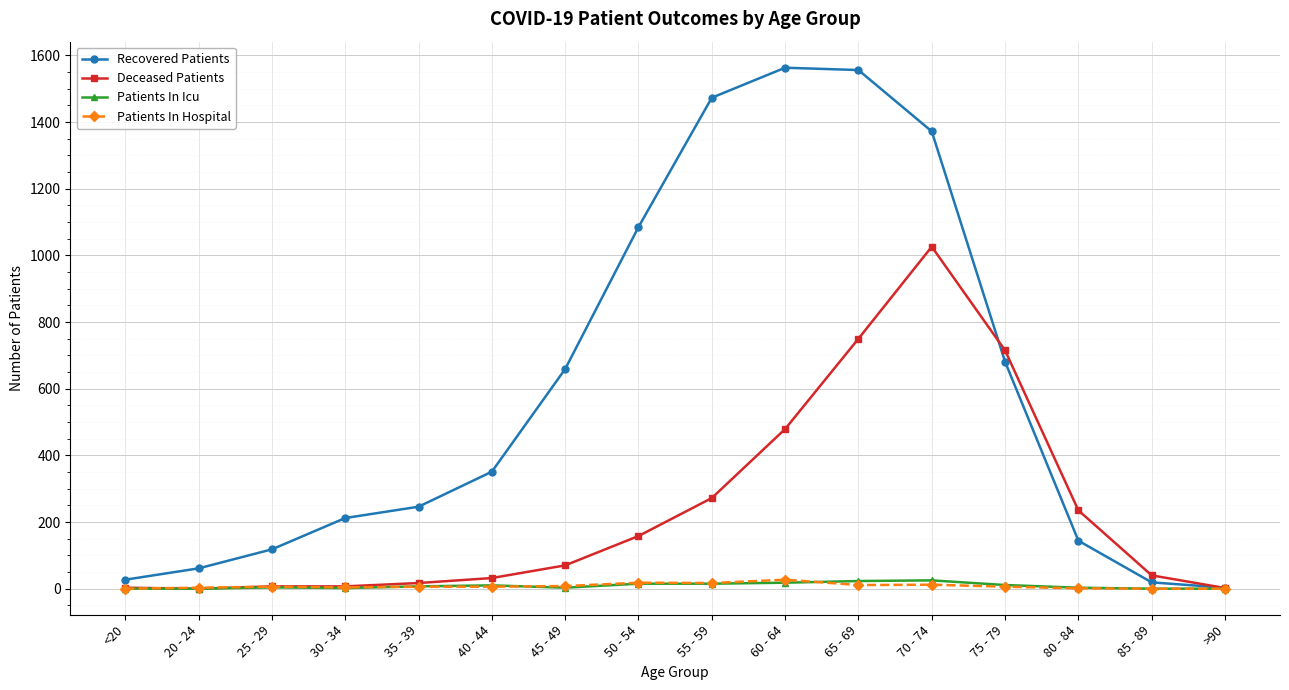

Which series has the largest total across all categories?

Recovered Patients